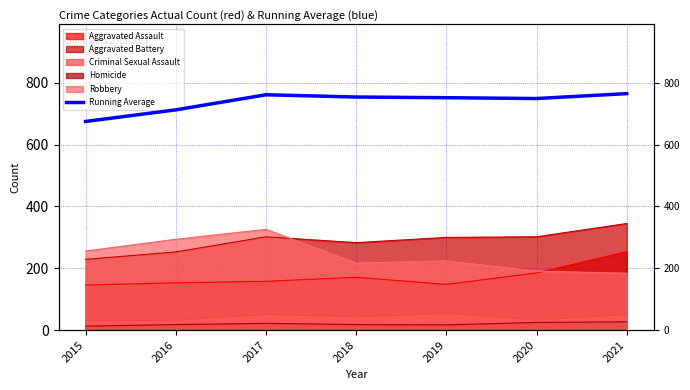

Which label corresponds to the largest value in the chart?

2021